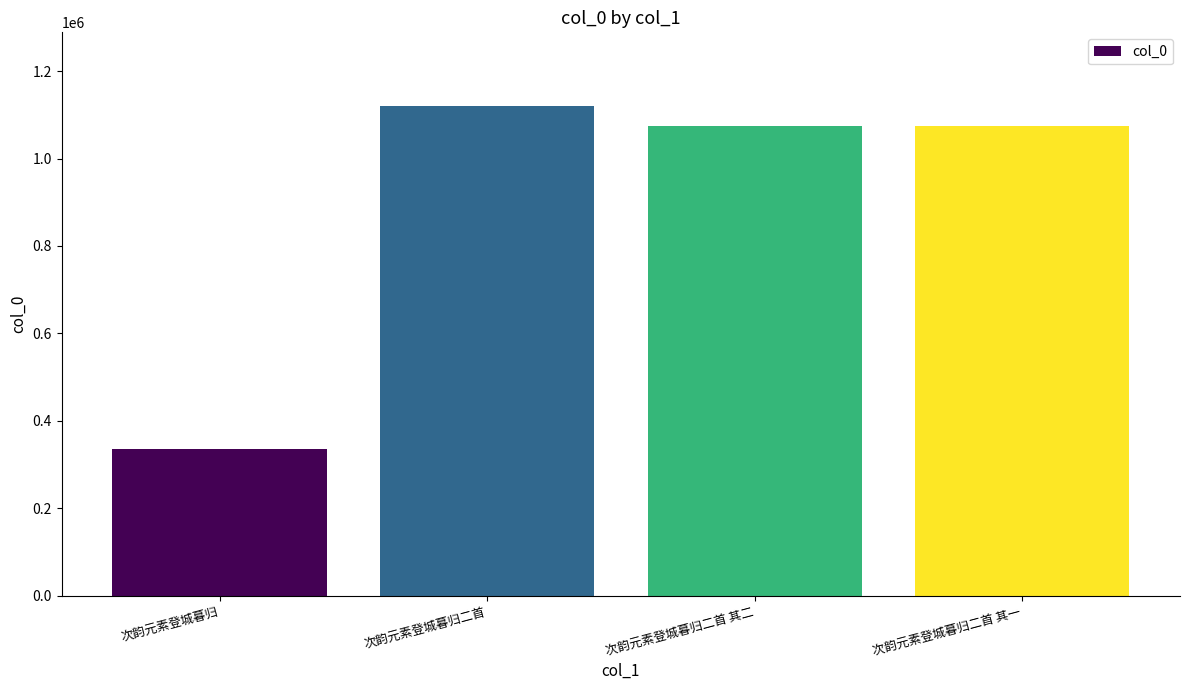

How many data points are less than 1074837?

2